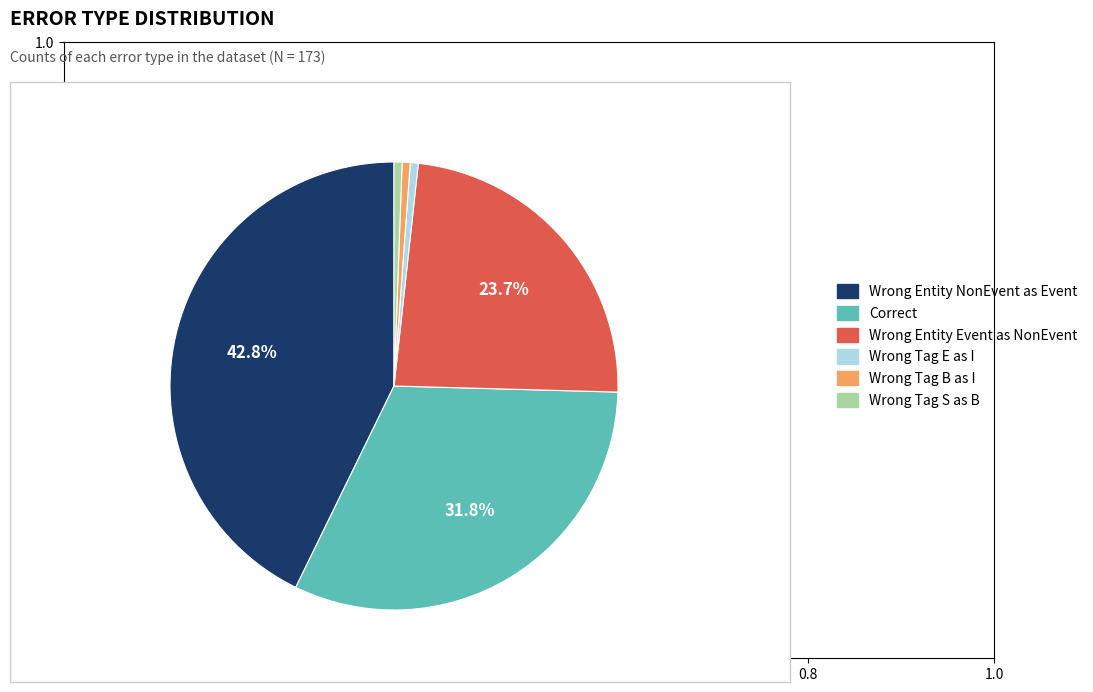

What is the largest slice in the pie chart?

Wrong Entity NonEvent as Event